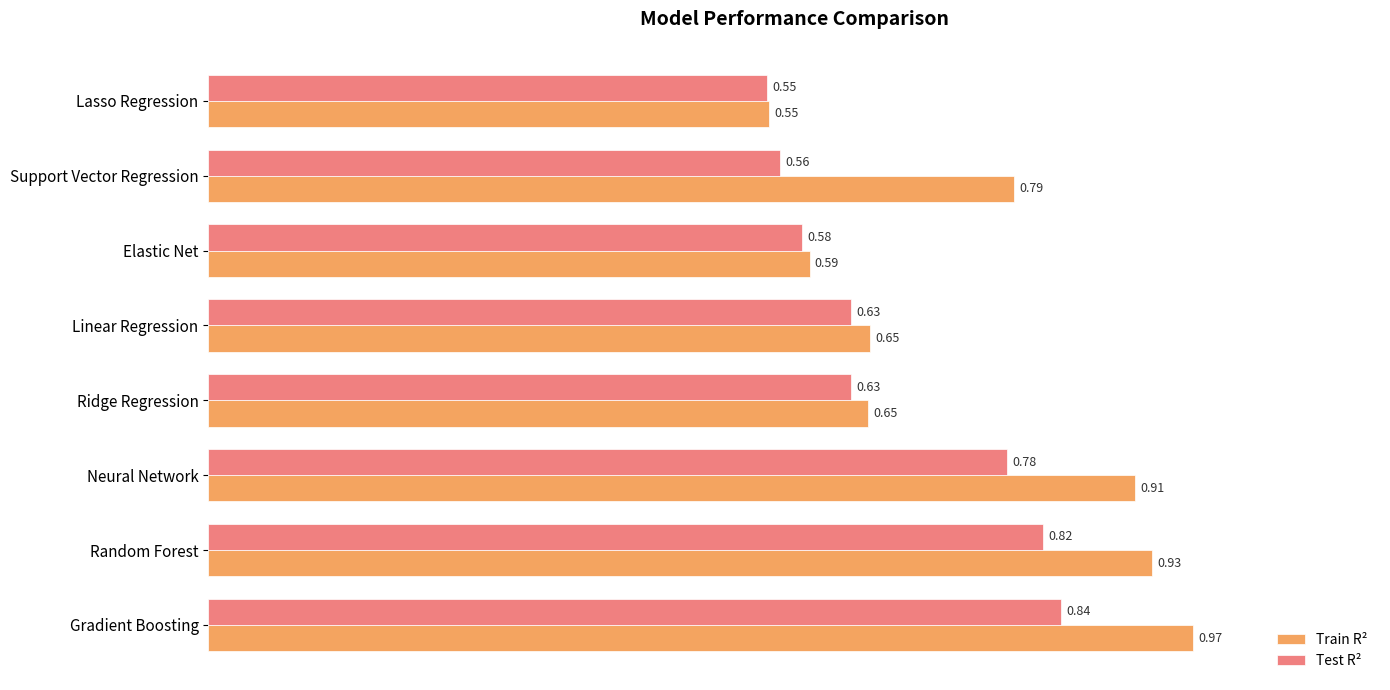

What is the difference between the Test R² values at Gradient Boosting and Support Vector Regression?

0.3